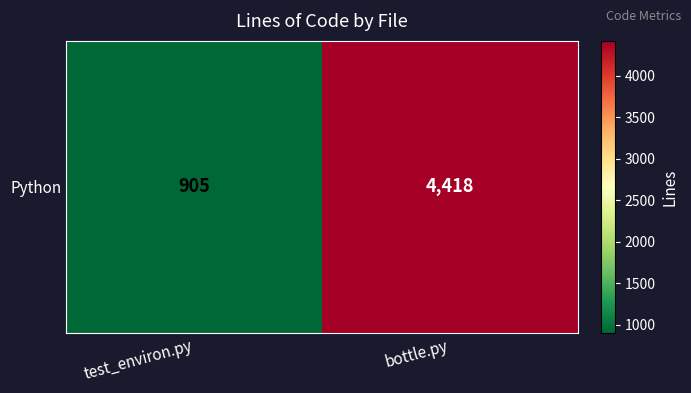

What is the ratio of the value at test_environ.py to the value at bottle.py?

0.2